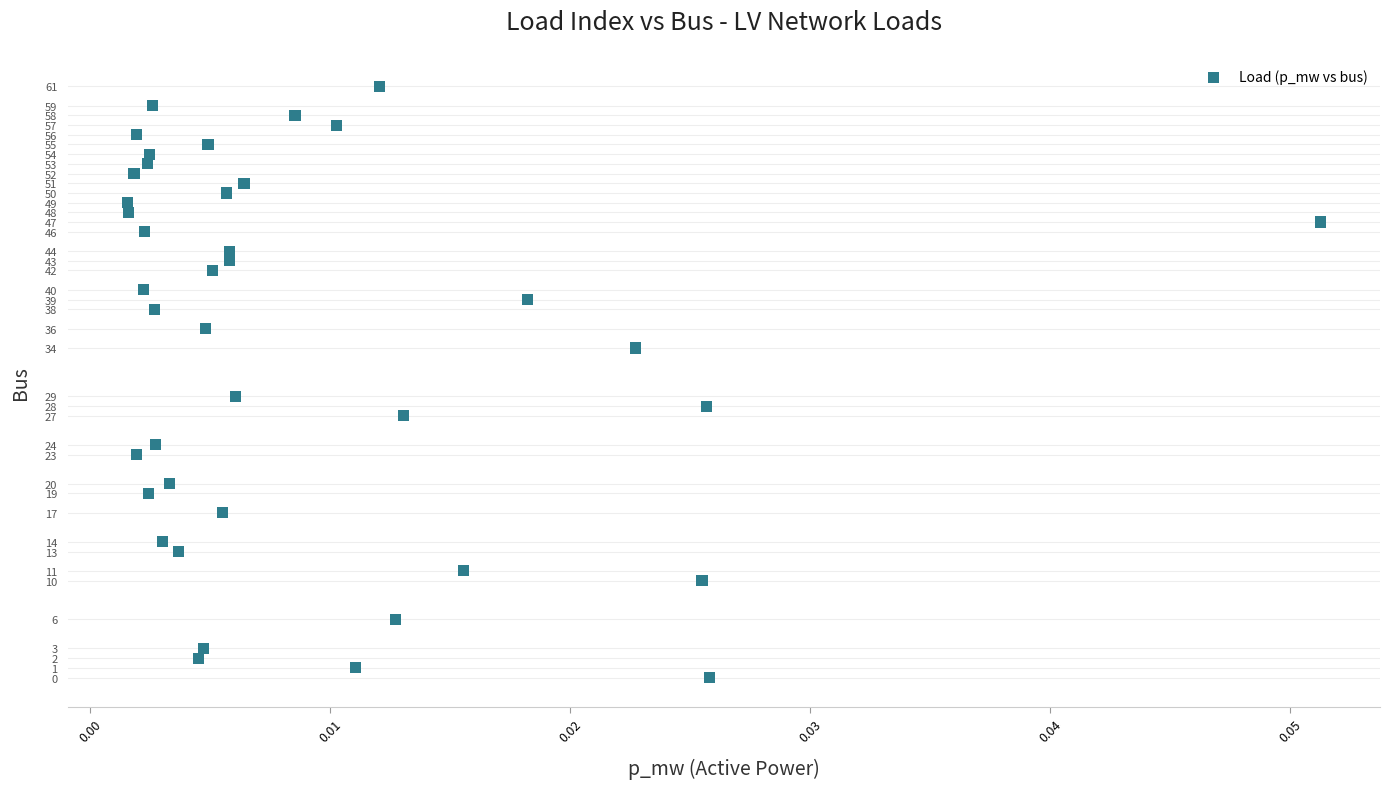

What is the range of Y values (max minus min)?

61